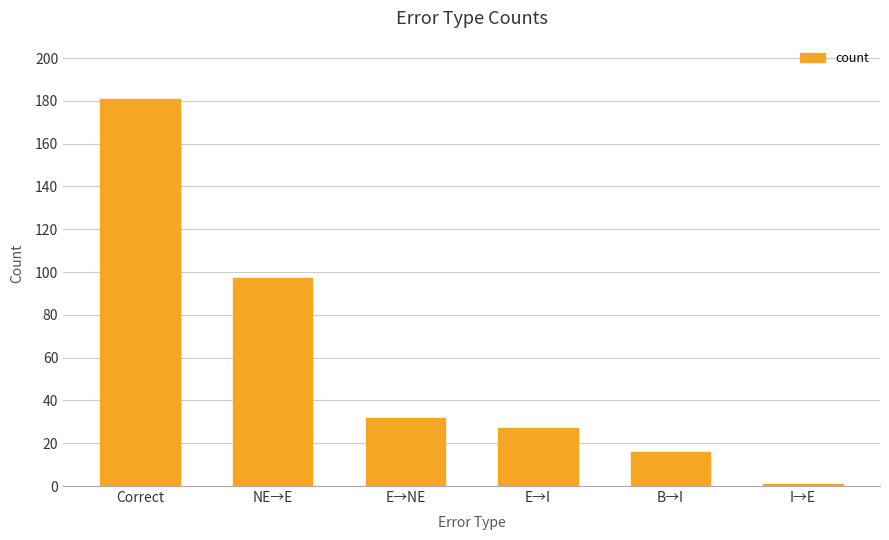

Read the value at Correct, to the nearest 10.

180